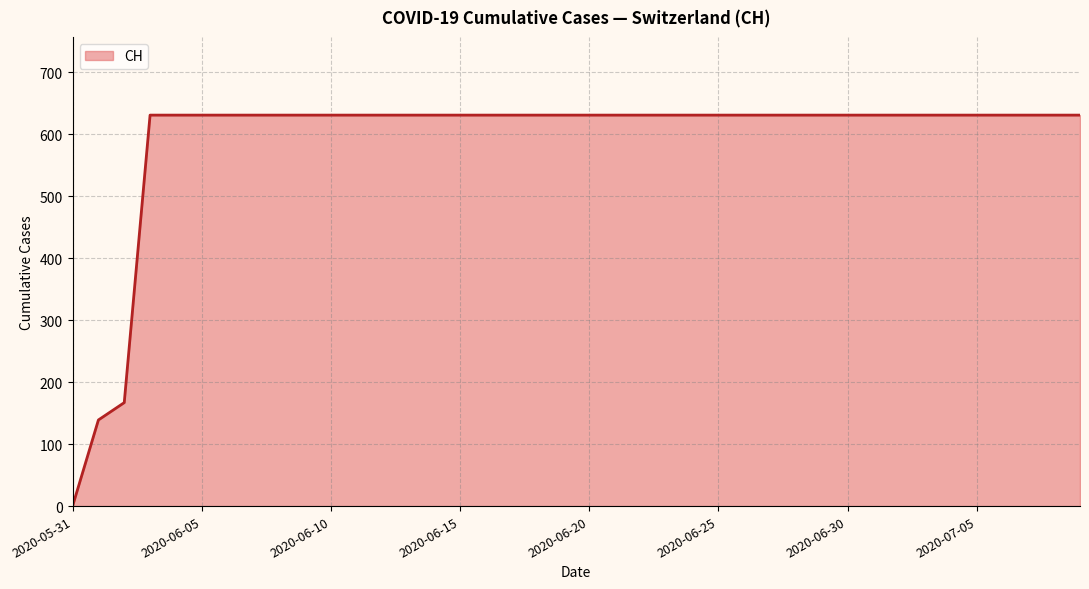

What is the maximum value shown in the chart?

631